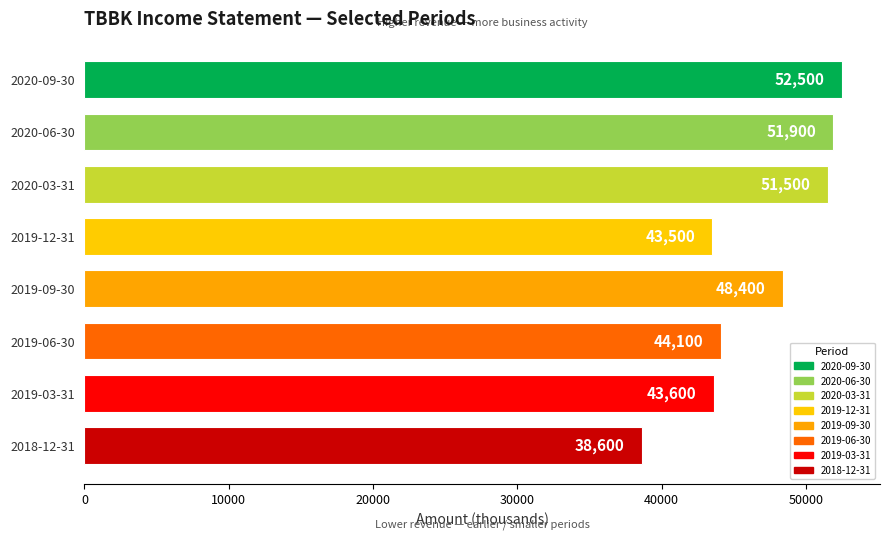

How many distinct data groups are displayed?

1